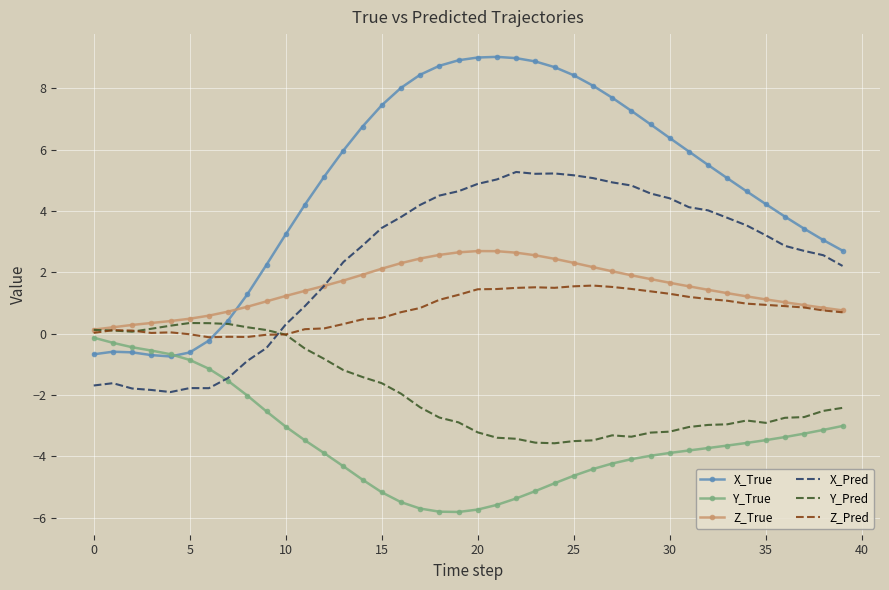

Which series has the largest total across all categories?

X_True